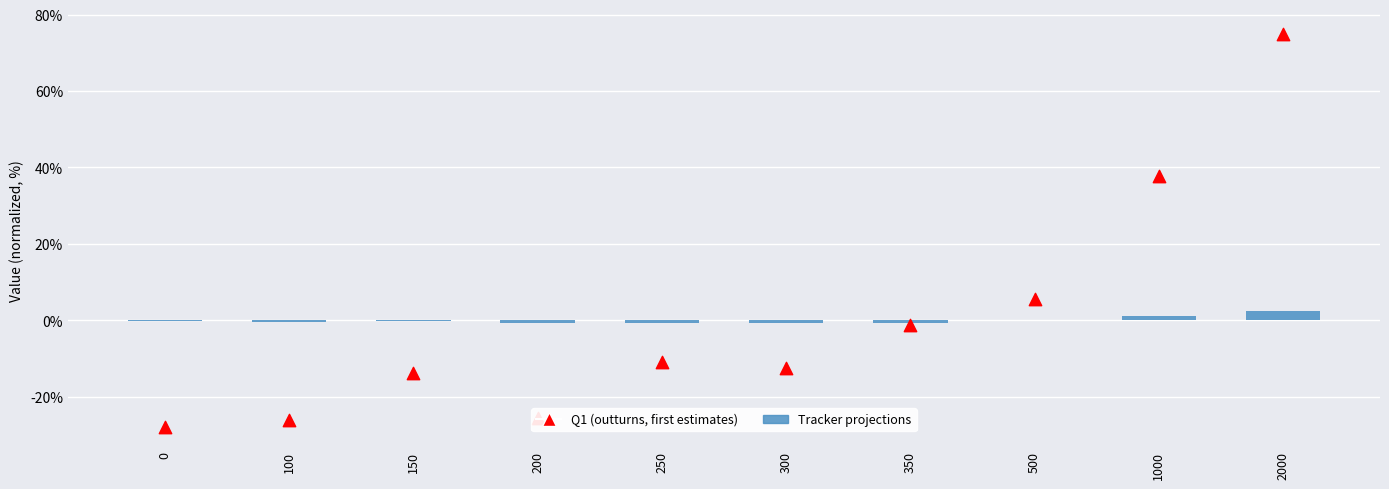

Is the value of Q1 (outturns, first estimates) at 100 greater than the value of Tracker projections at 0?

No